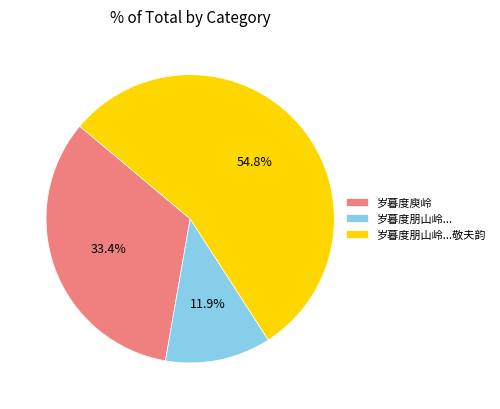

The 岁暮度庾岭 slice represents 33% of the pie. True or false?

True